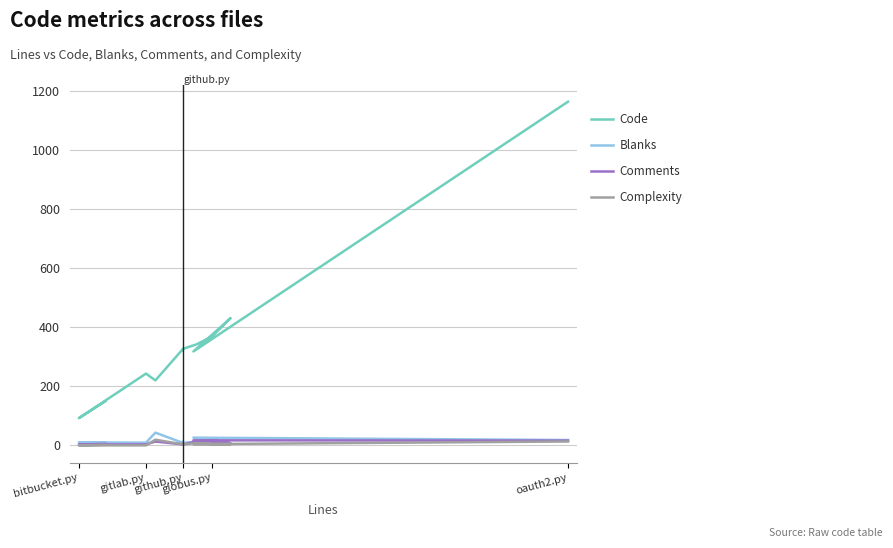

Does the chart have visible grid lines?

Yes